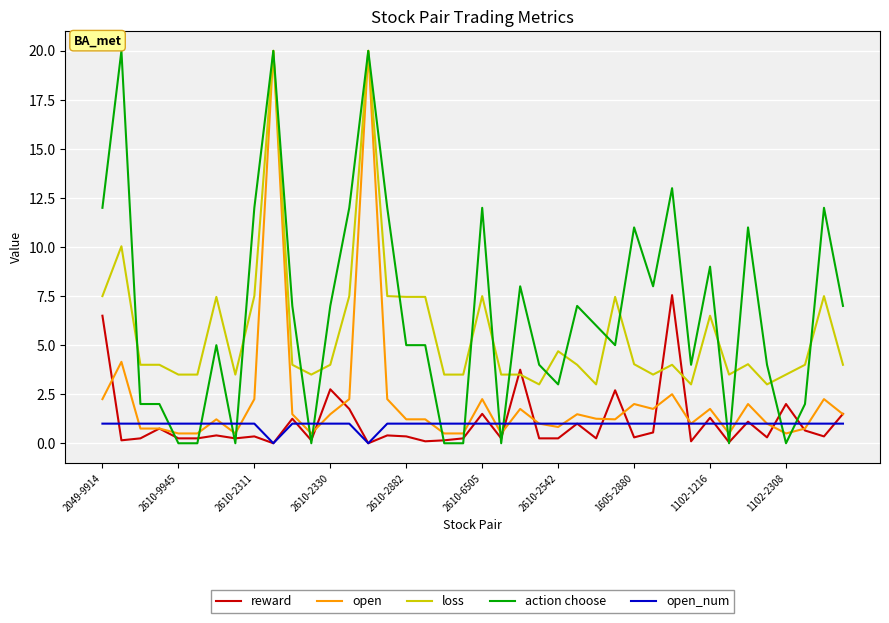

What is the maximum value shown in the chart?

20.0